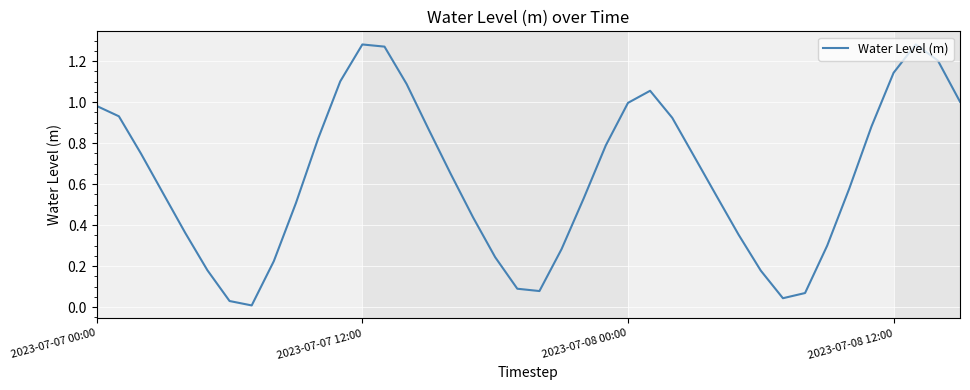

Is this an area chart (filled region under the line)?

No